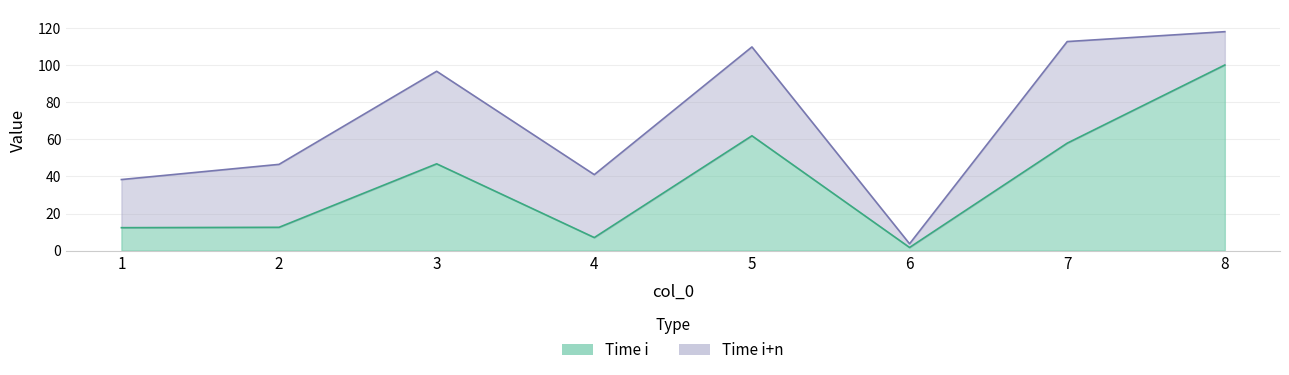

Reading left to right, what are all the values shown in this chart?

Time i: 1=12.3	2=12.6	3=46.9	4=7.0	5=62.0	6=1.6	7=58.0	8=100.2
Time i+n: 1=38.4	2=46.5	3=96.8	4=41.0	5=110.0	6=3.6	7=112.9	8=118.2